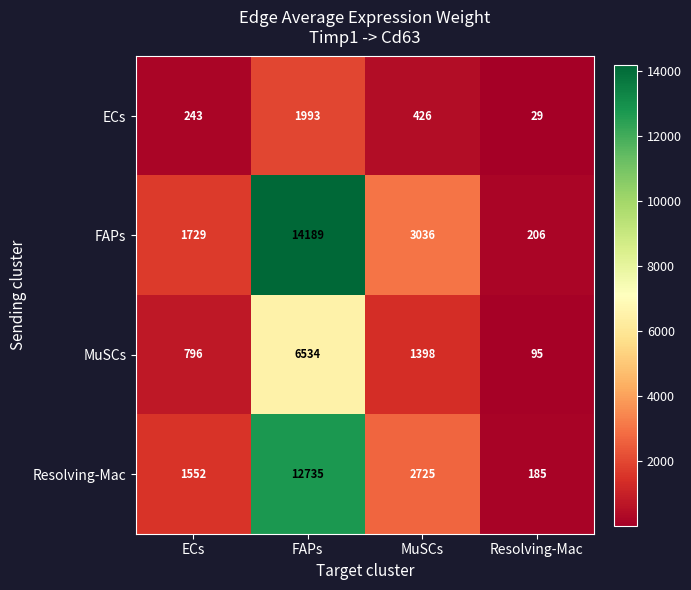

At which category is the sum across all series the highest?

FAPs